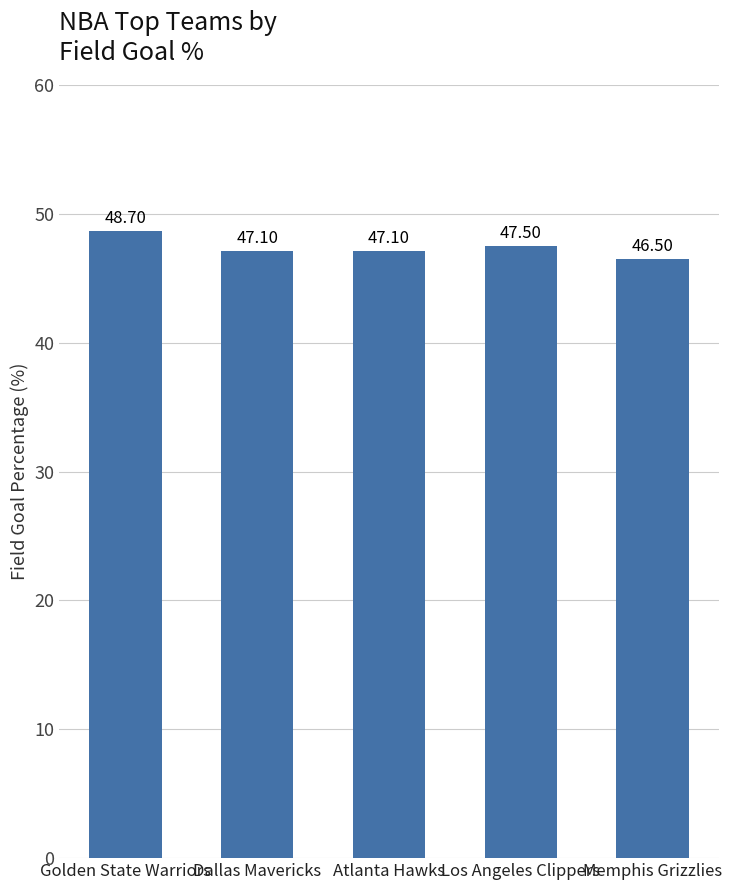

True or false: the data shows 79.6 at Los Angeles Clippers.

False